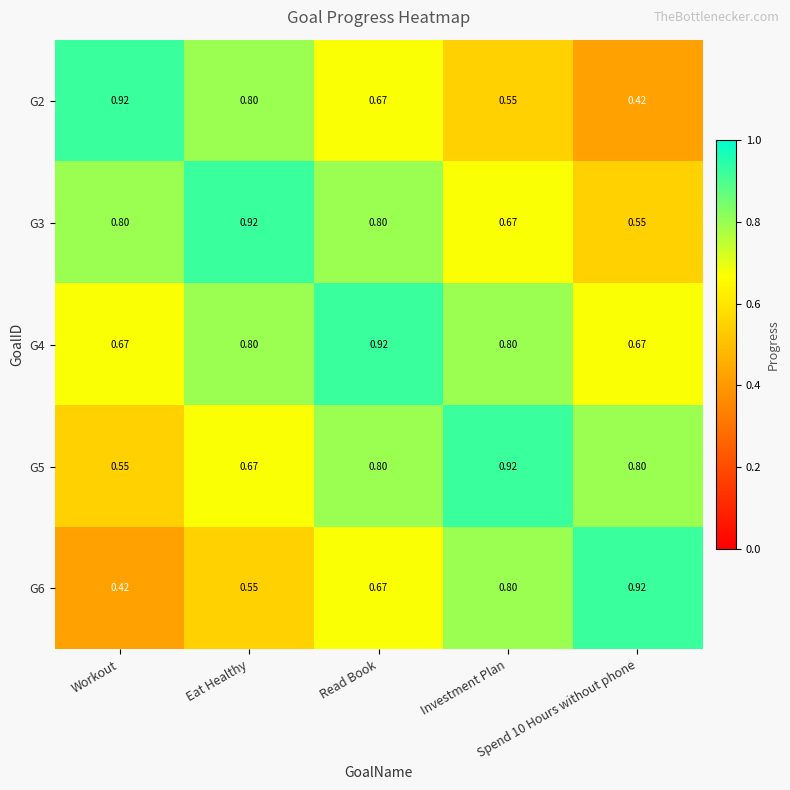

How many categories are shown in the chart?

5